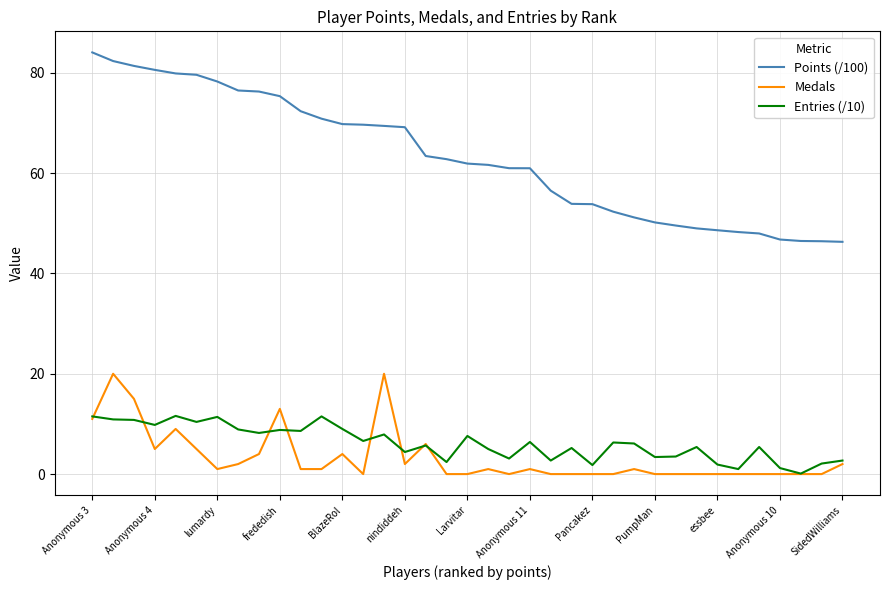

Which series has the largest range (max minus min)?

Points (/100)